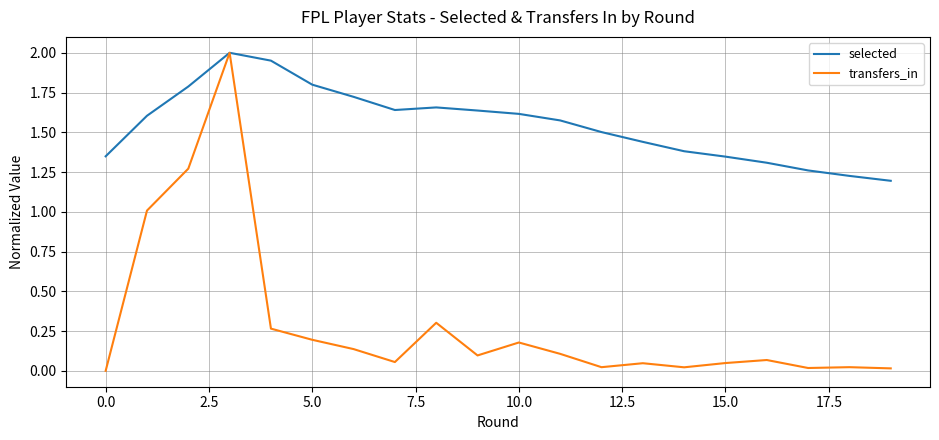

How many positive values does the transfers_in series have?

19